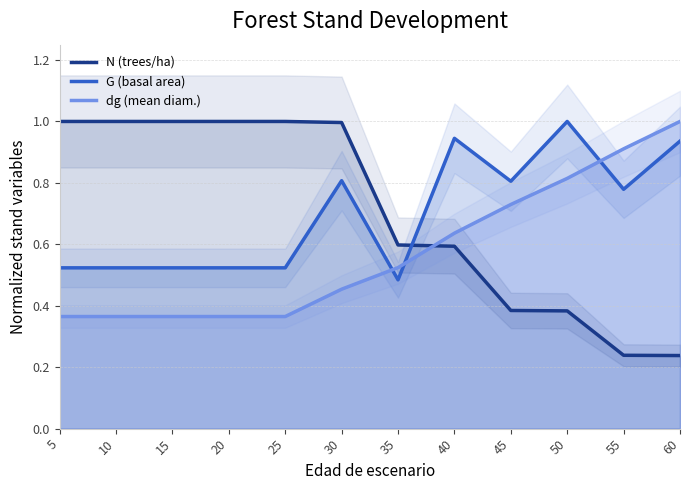

What is the value of the G point at the 3rd from the left?

0.5